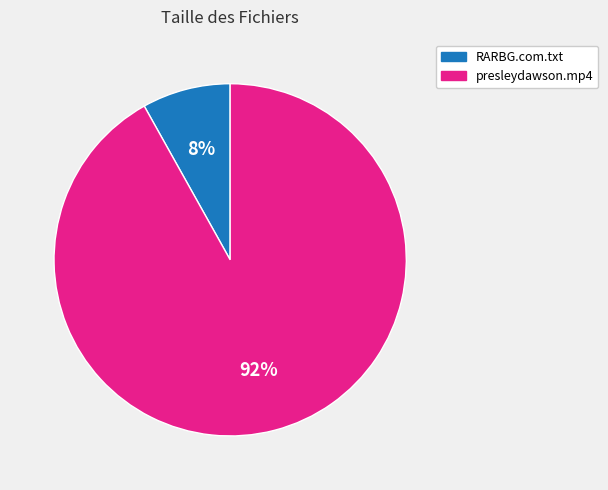

Rank the categories by value from highest to lowest.

presleydawson.mp4, RARBG.com.txt